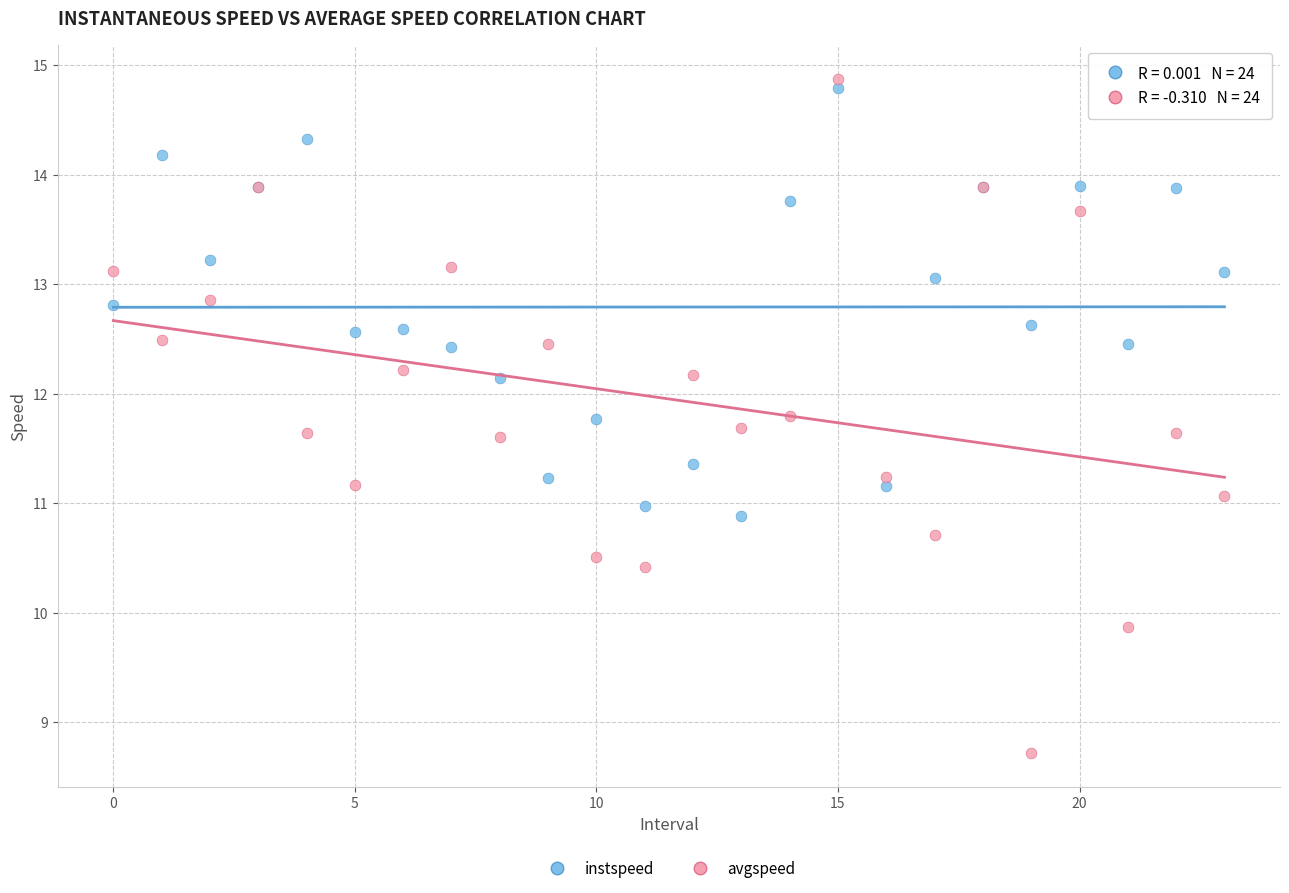

Which series contains the lowest Y value?

avgspeed